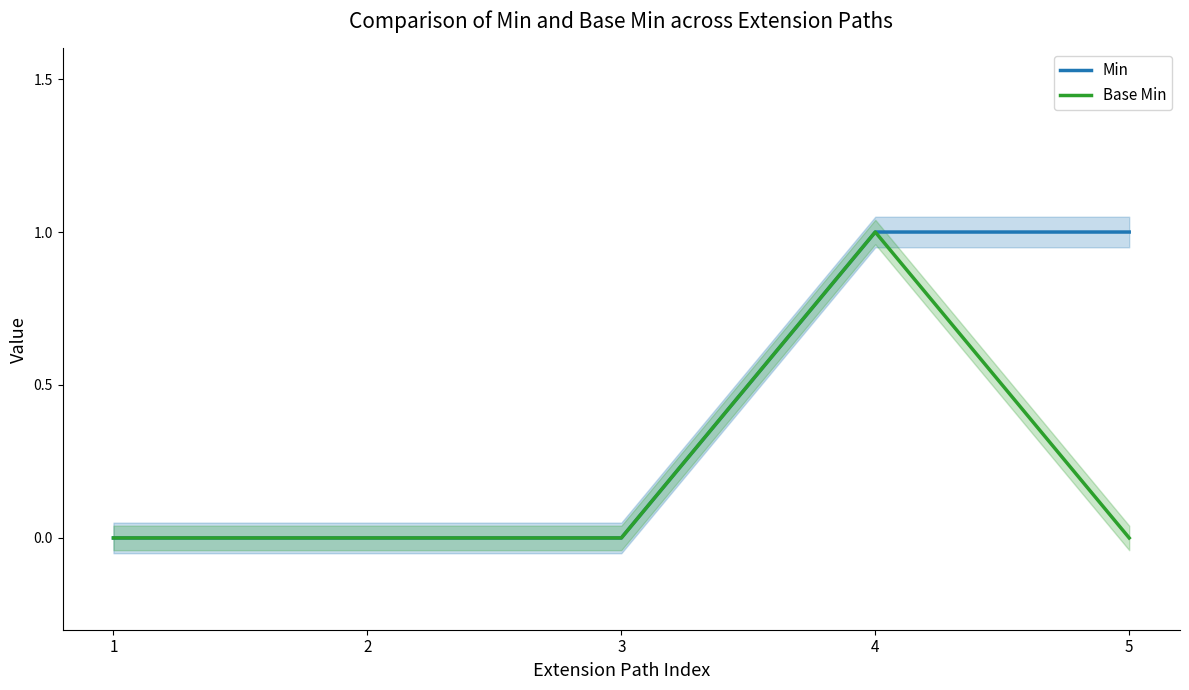

True or false: Min and Base Min cross at least once.

False